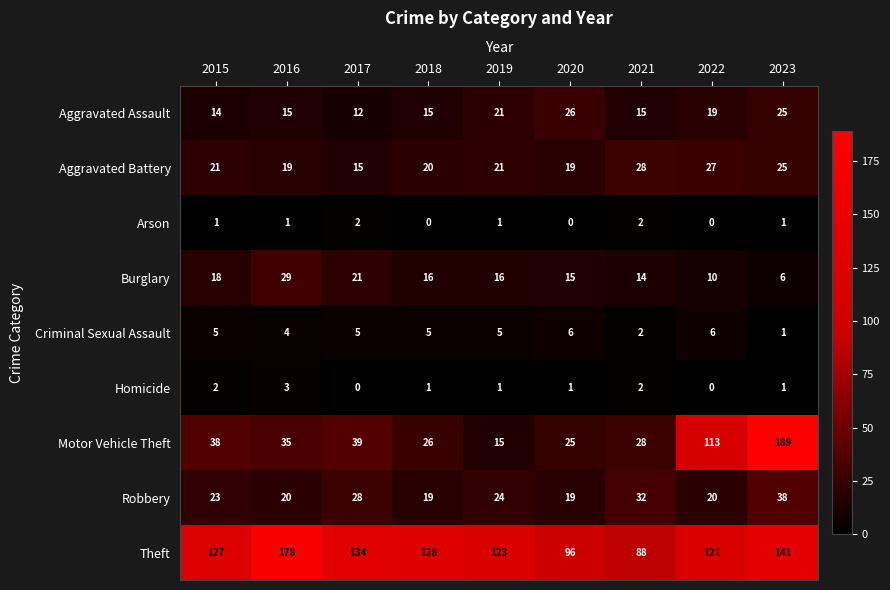

List the series in order of their peak value, highest first.

Motor Vehicle Theft, Theft, Robbery, Burglary, Aggravated Battery, Aggravated Assault, Criminal Sexual Assault, Homicide, Arson